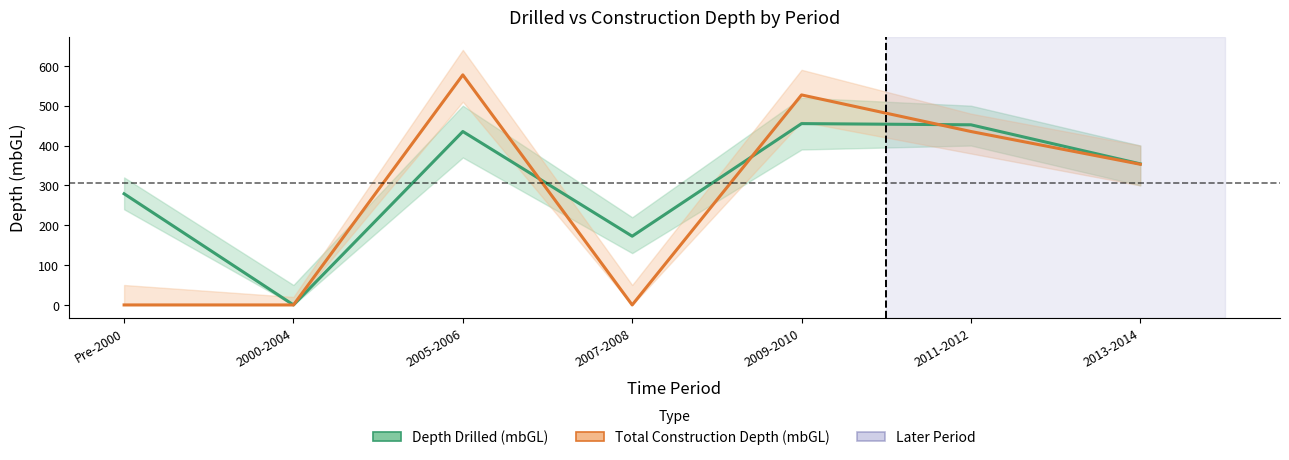

Is it true that Depth Drilled (mbGL) equals -224.2 at 2000-2004?

False